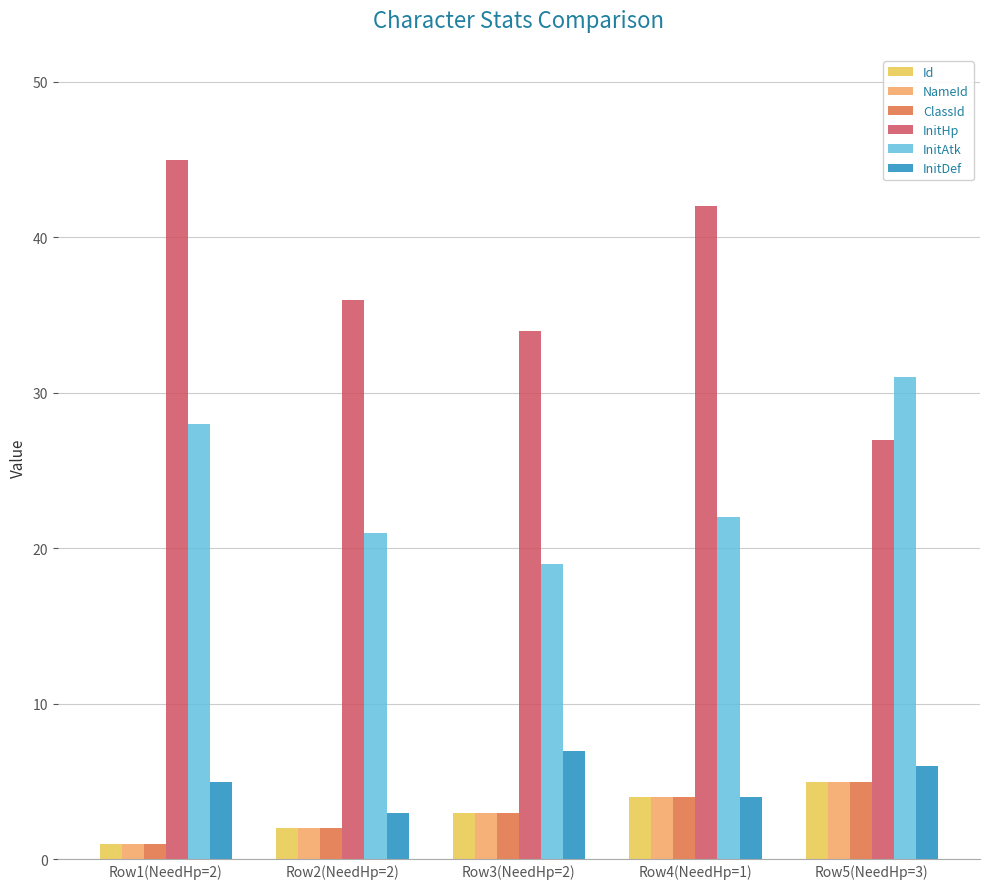

What is the value of the Id bar at the 3rd from the left?

3